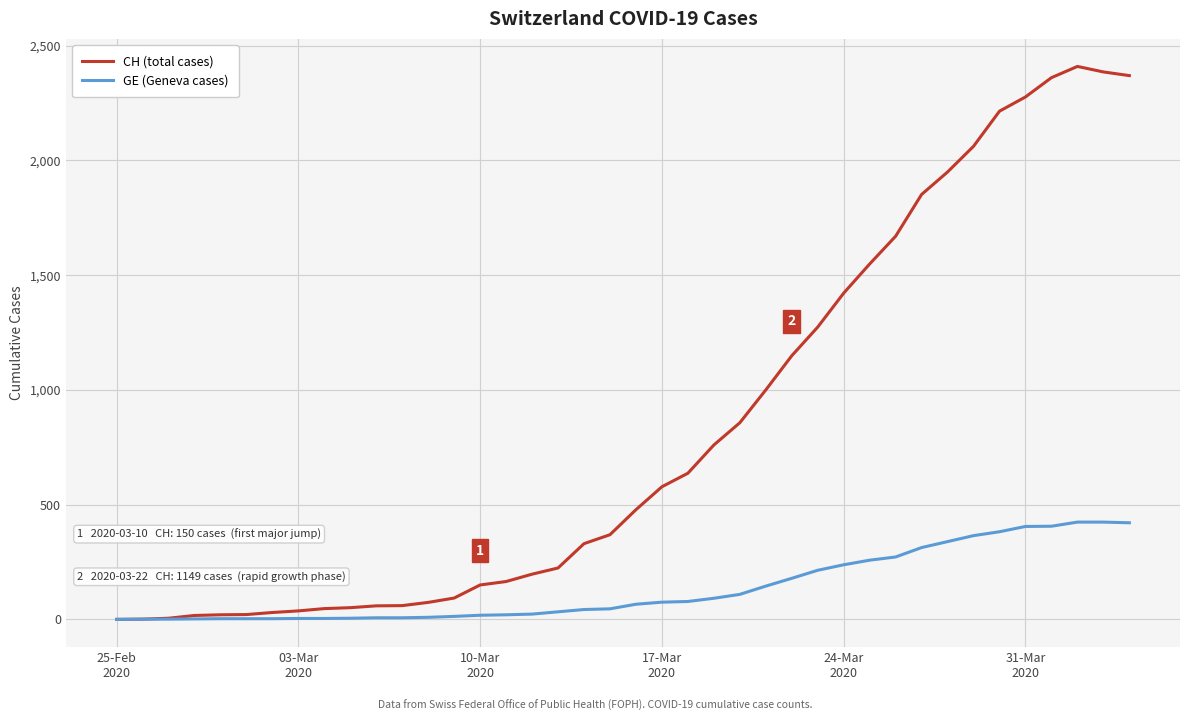

What is the maximum value for CH (total cases)?

2410